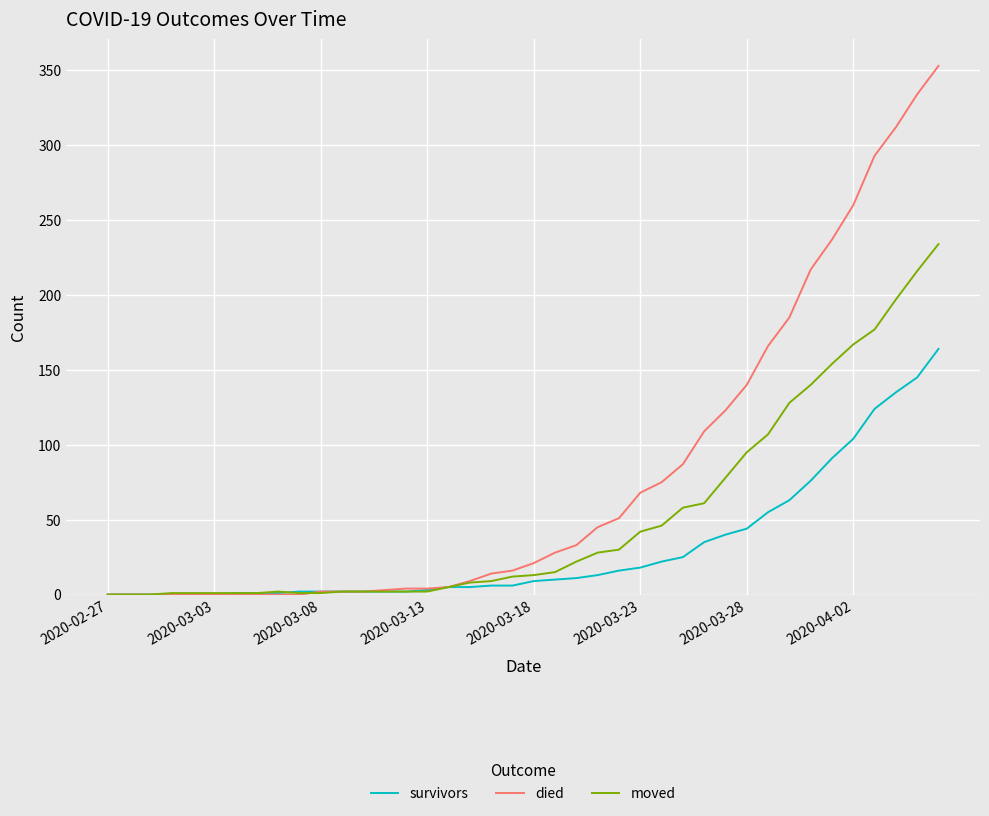

What is the highest value of the moved series?

234